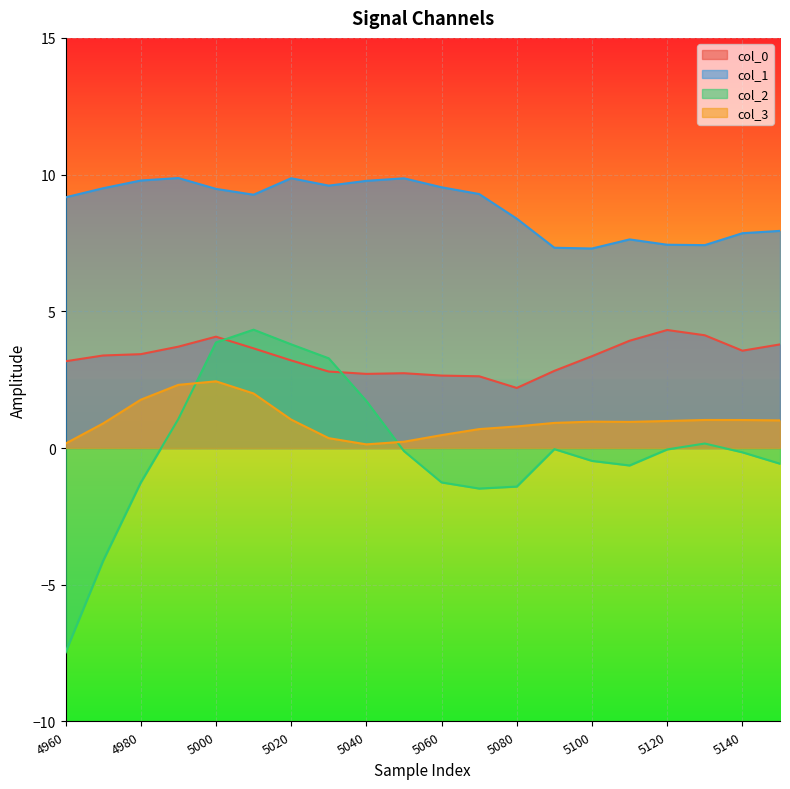

What is the difference between the highest and lowest values at 5130?

7.3